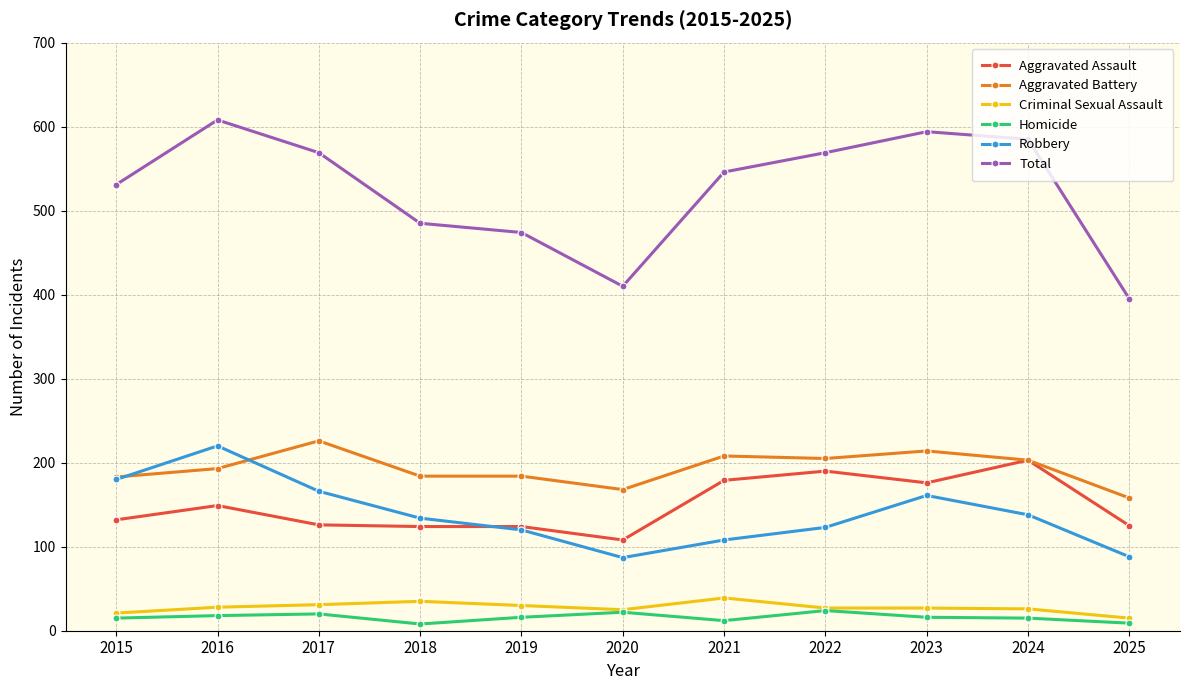

The value of Aggravated Battery at 2022 is 44. True or false?

False